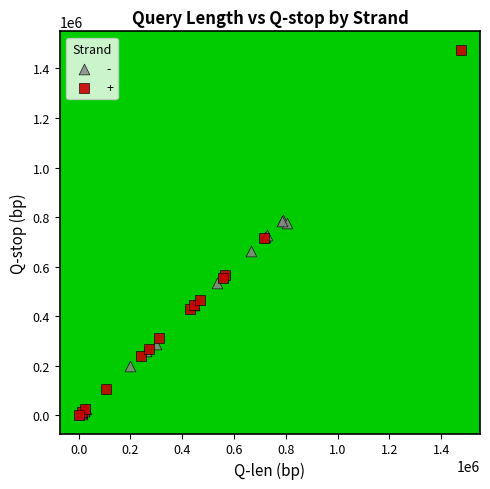

Which series contains the highest Y value?

+